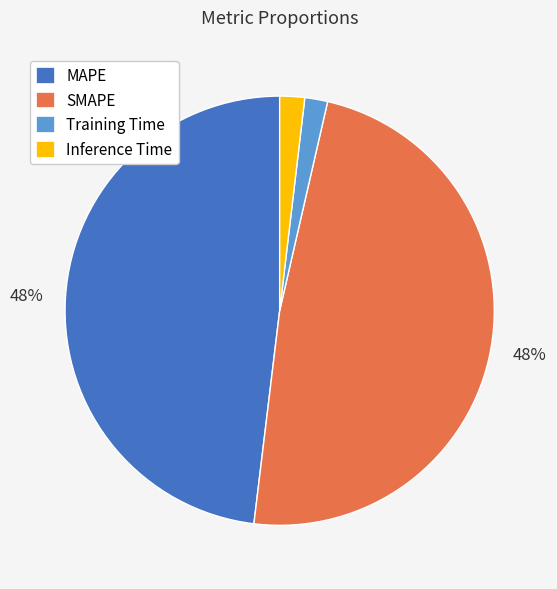

Is there any slice that represents more than half of the pie?

No